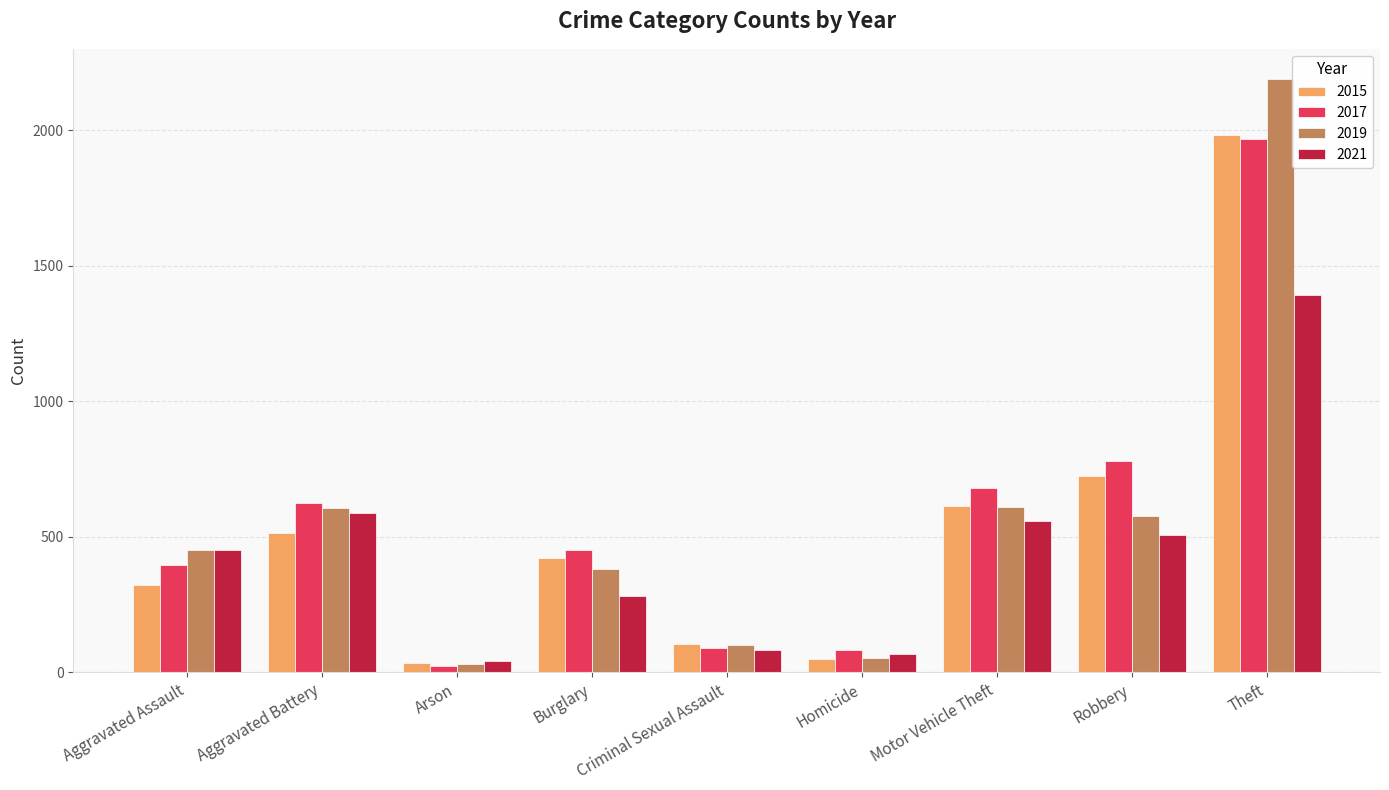

What is the minimum value shown in the chart?

23